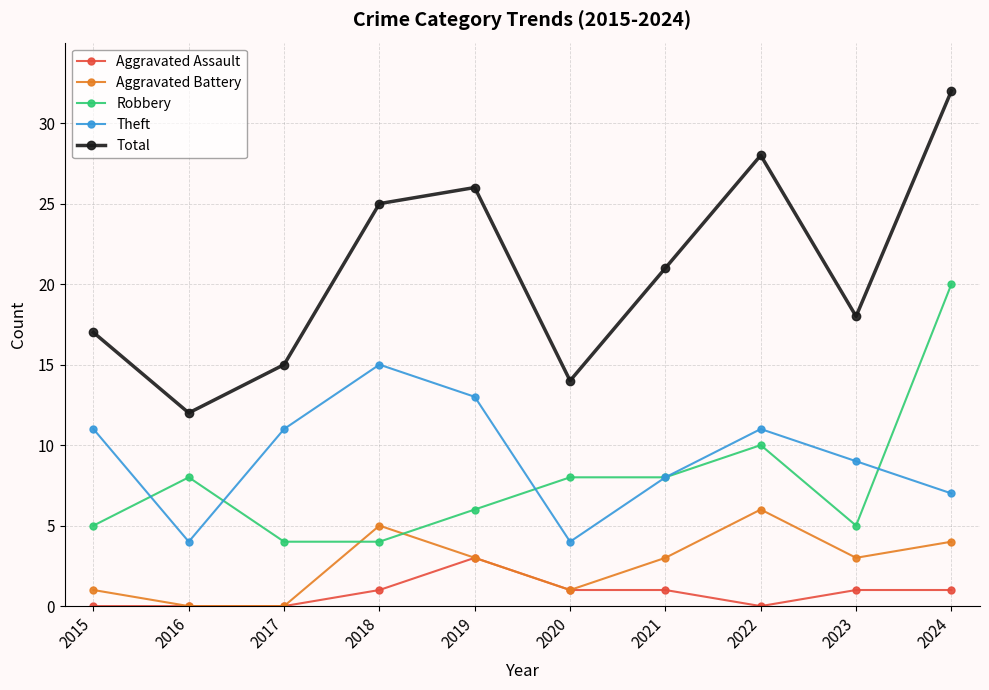

Which series changed the most between 2019 and 2023?

Total